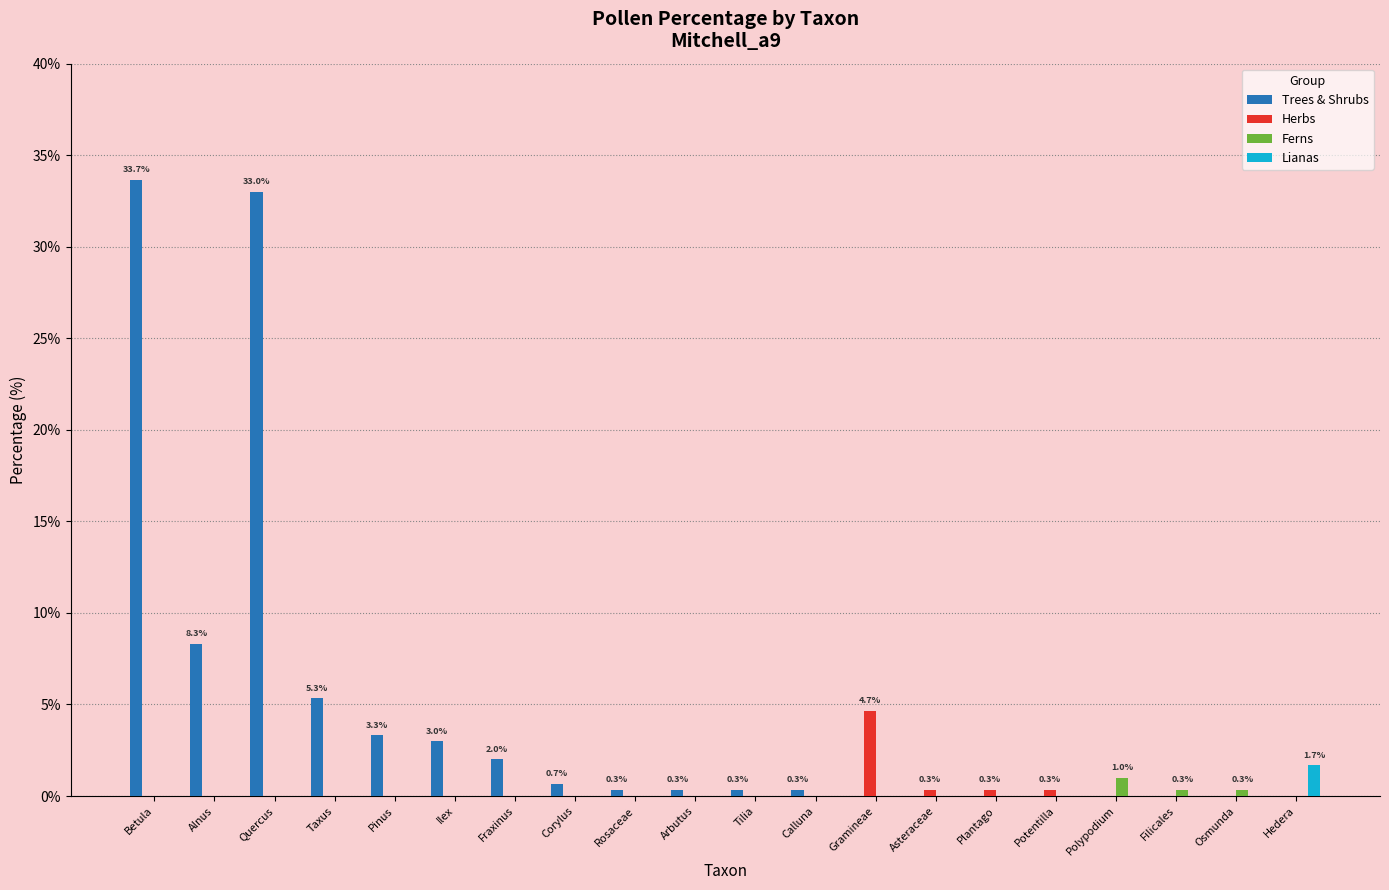

Between Gramineae and Asteraceae, which series saw the biggest shift?

Herbs